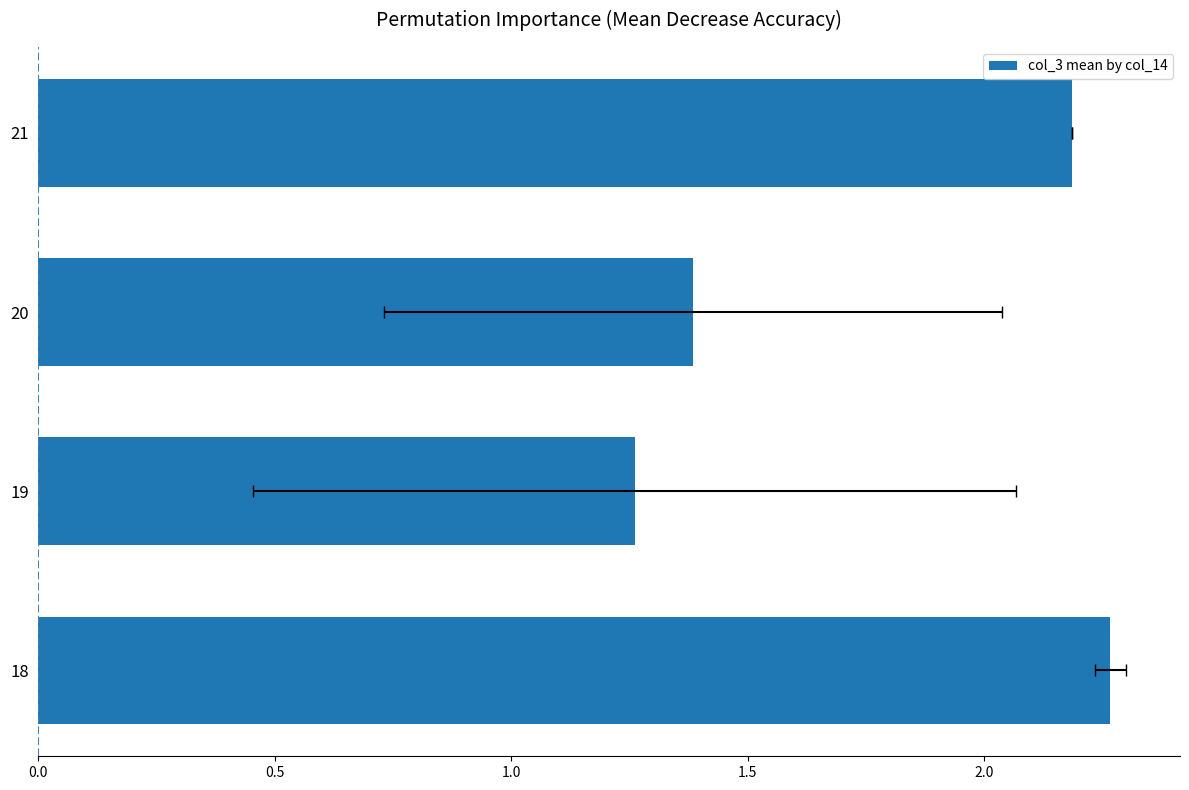

How many data points are above 2?

2